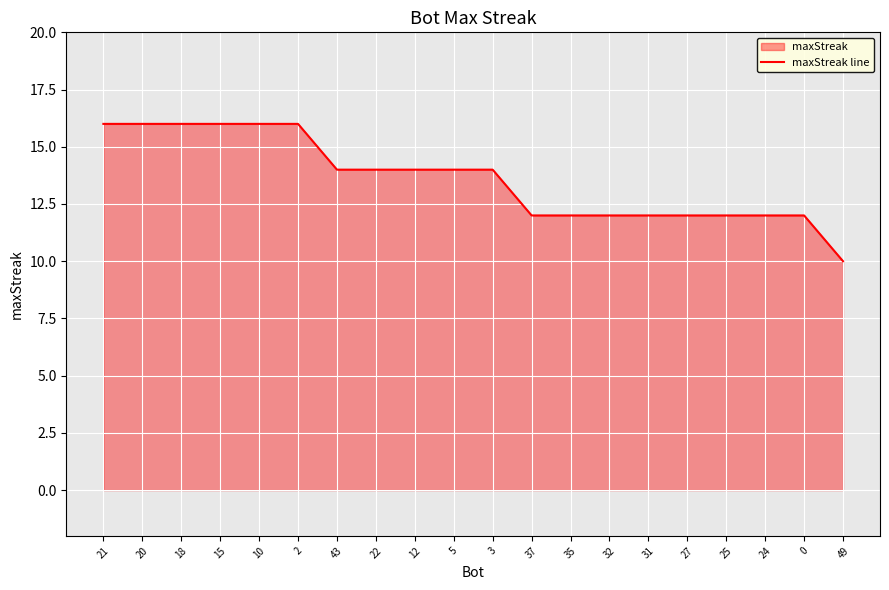

Approximately how many times larger is the value at 32 compared to 25?

1.0